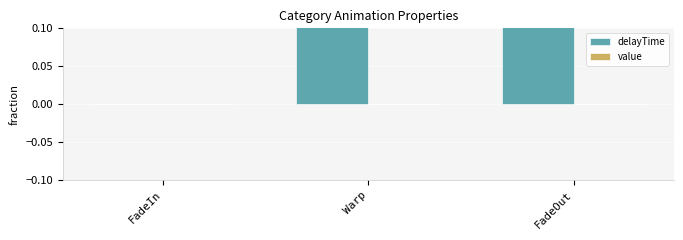

What is the average value of the delayTime series?

1